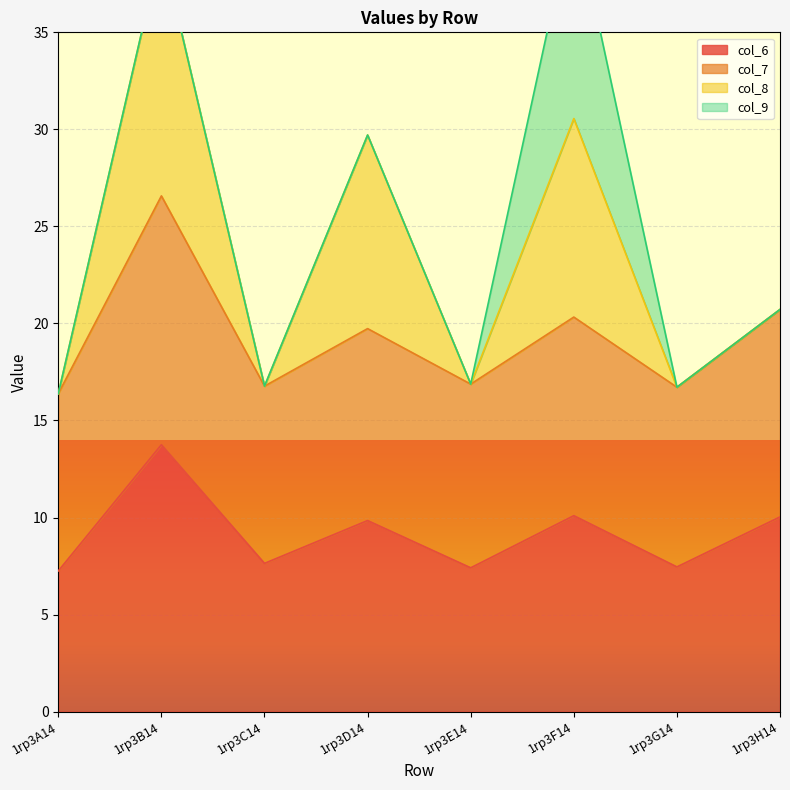

Which category has the highest value in the col_6 series?

1rp3B14